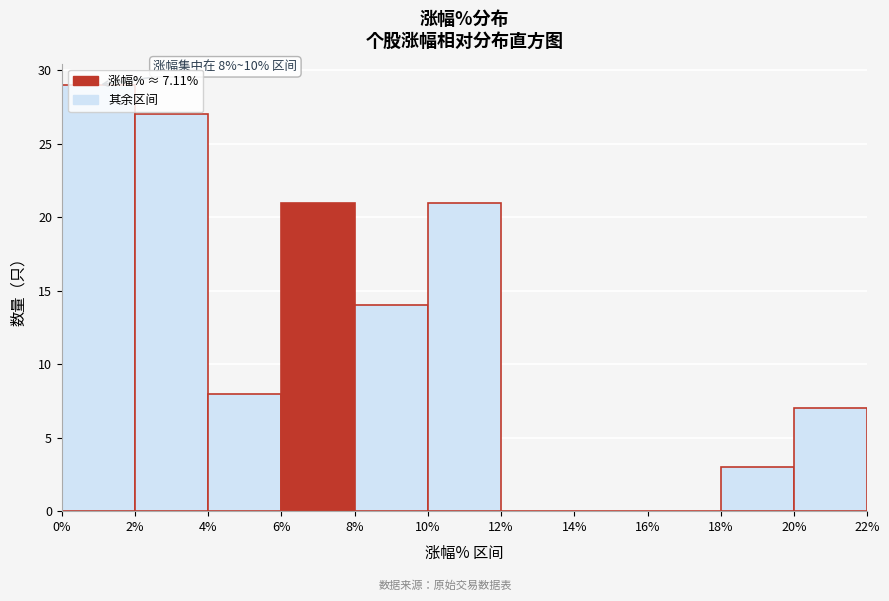

Over which range of the x-axis is the bar tallest?

0% to 2%